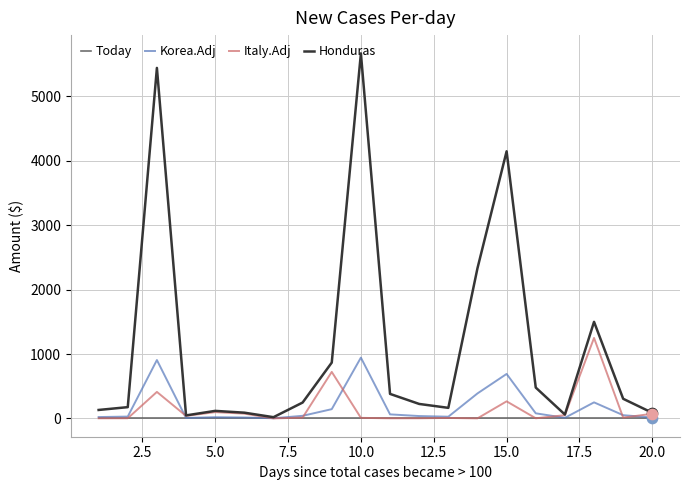

Which series has the largest total across all categories?

Honduras